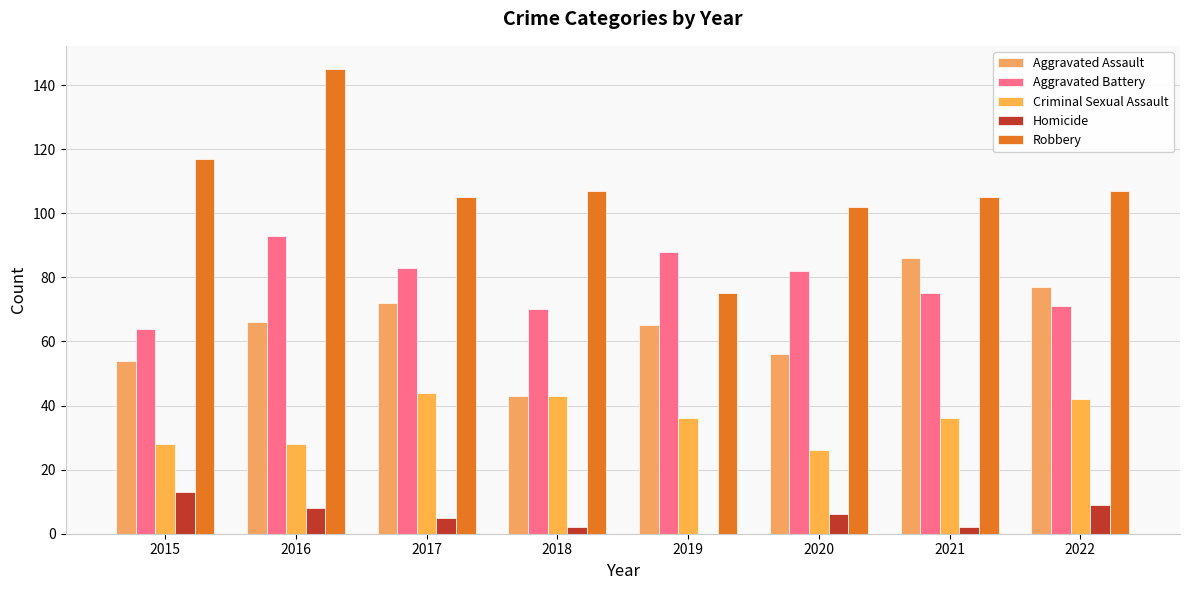

What is the value of the Aggravated Battery bar at the 6th from the left?

82